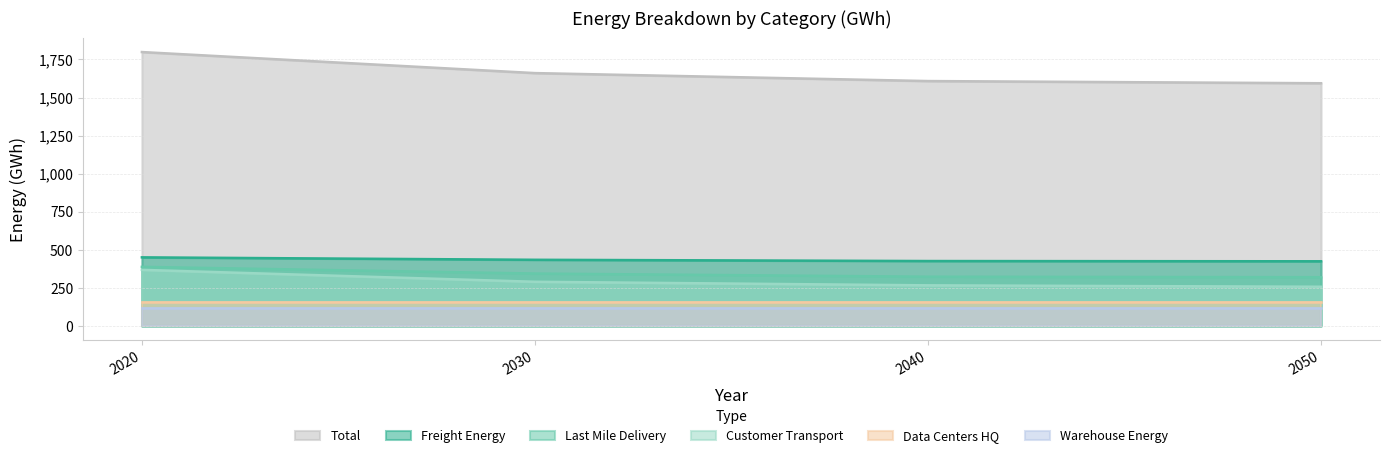

What is the lowest value of the Freight_Energy series?

425.0